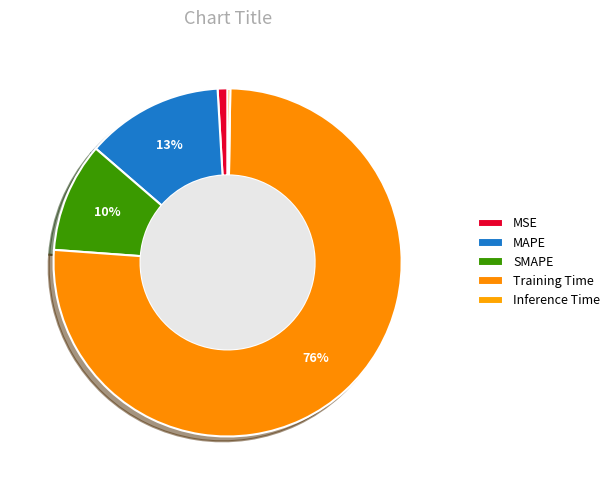

To the nearest percent, what portion does MSE represent?

1%